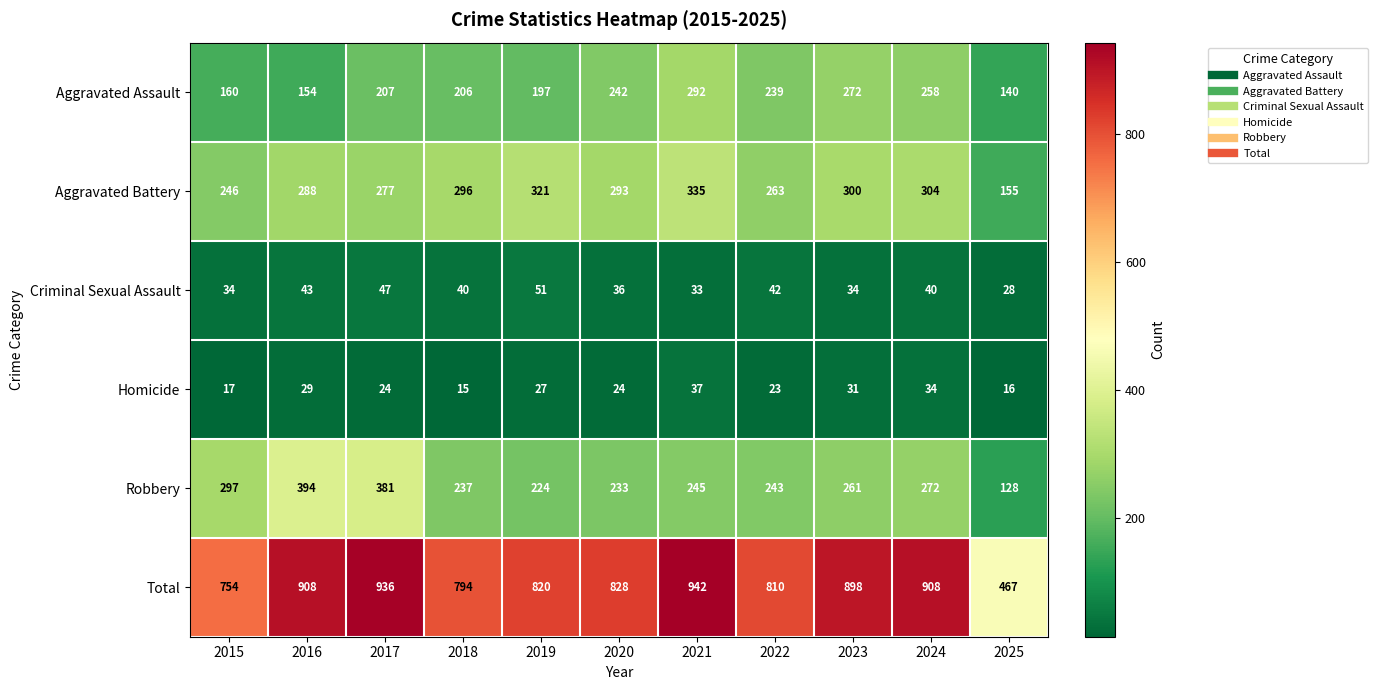

What is the minimum value shown in the chart?

15